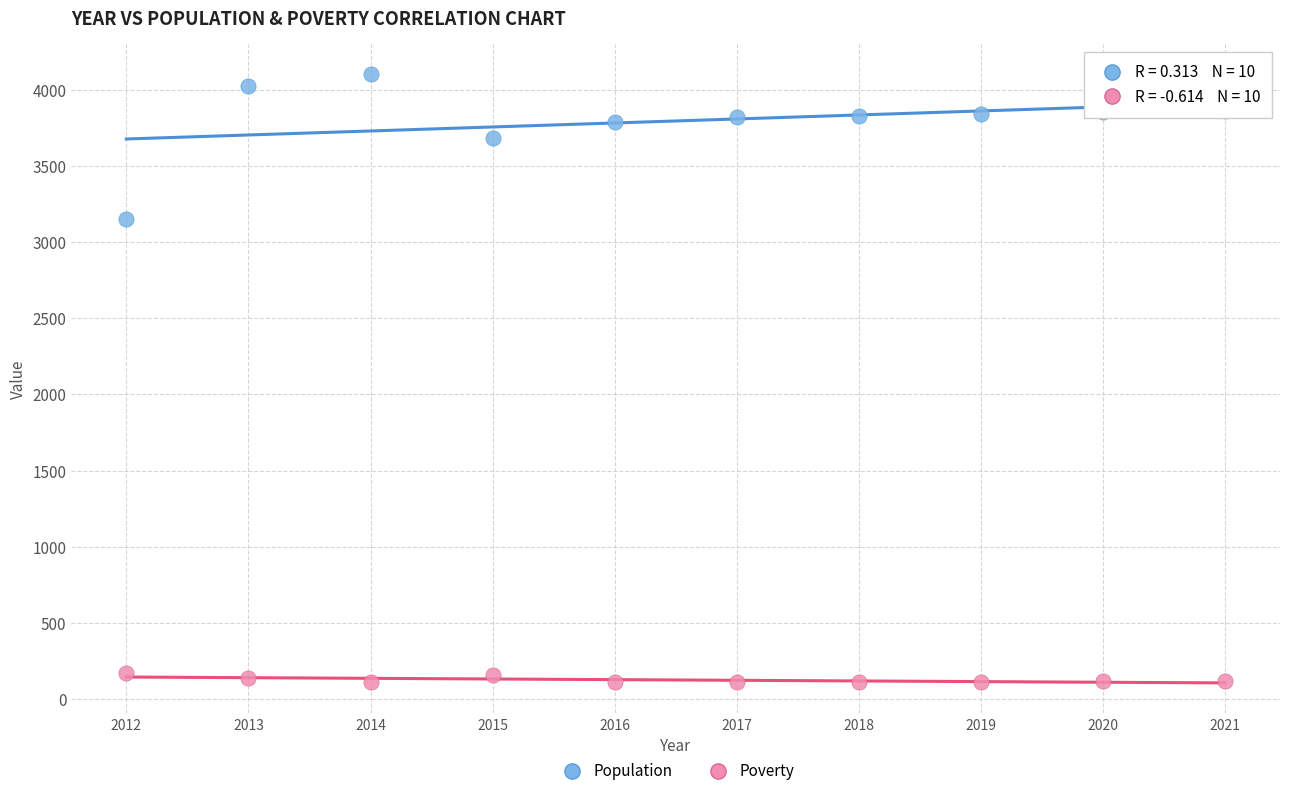

What are all the series names shown in the legend?

Population, Poverty